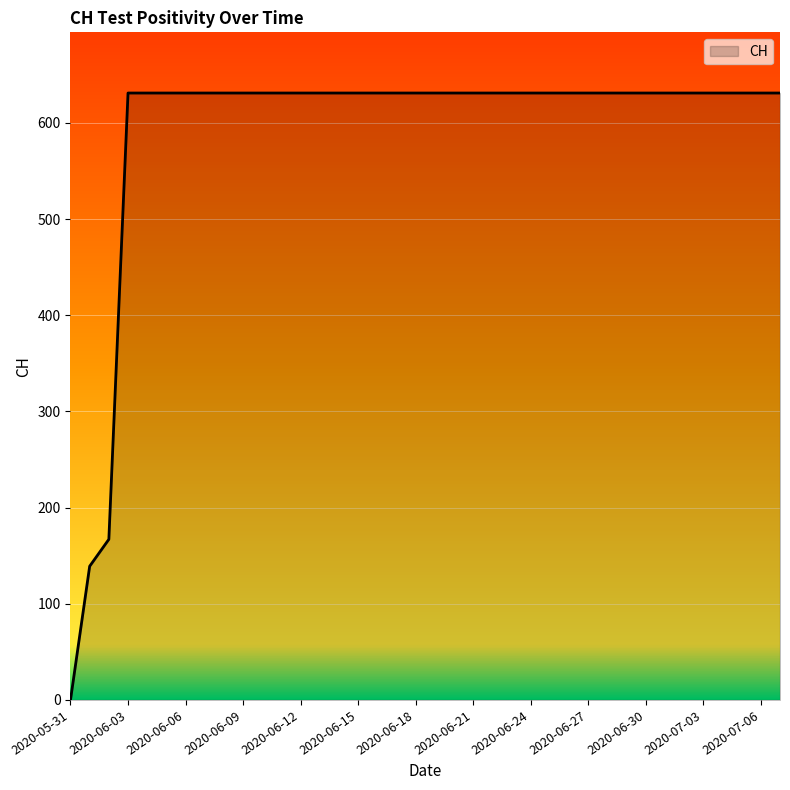

List the labels in order of value, largest first.

2020-06-03, 2020-06-04, 2020-06-05, 2020-06-06, 2020-06-07, 2020-06-08, 2020-06-09, 2020-06-10, 2020-06-11, 2020-06-12, 2020-06-13, 2020-06-14, 2020-06-15, 2020-06-16, 2020-06-17, 2020-06-18, 2020-06-19, 2020-06-20, 2020-06-21, 2020-06-22, 2020-06-23, 2020-06-24, 2020-06-25, 2020-06-26, 2020-06-27, 2020-06-28, 2020-06-29, 2020-06-30, 2020-07-01, 2020-07-02, 2020-07-03, 2020-07-04, 2020-07-05, 2020-07-06, 2020-07-07, 2020-06-02, 2020-06-01, 2020-05-31